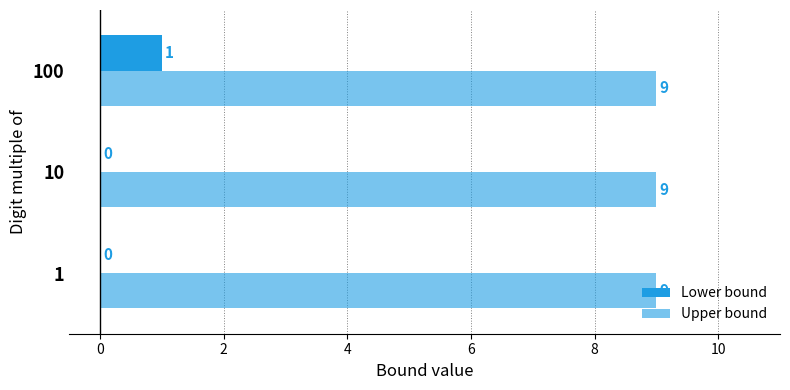

How many positive values does the Lower bound series have?

1